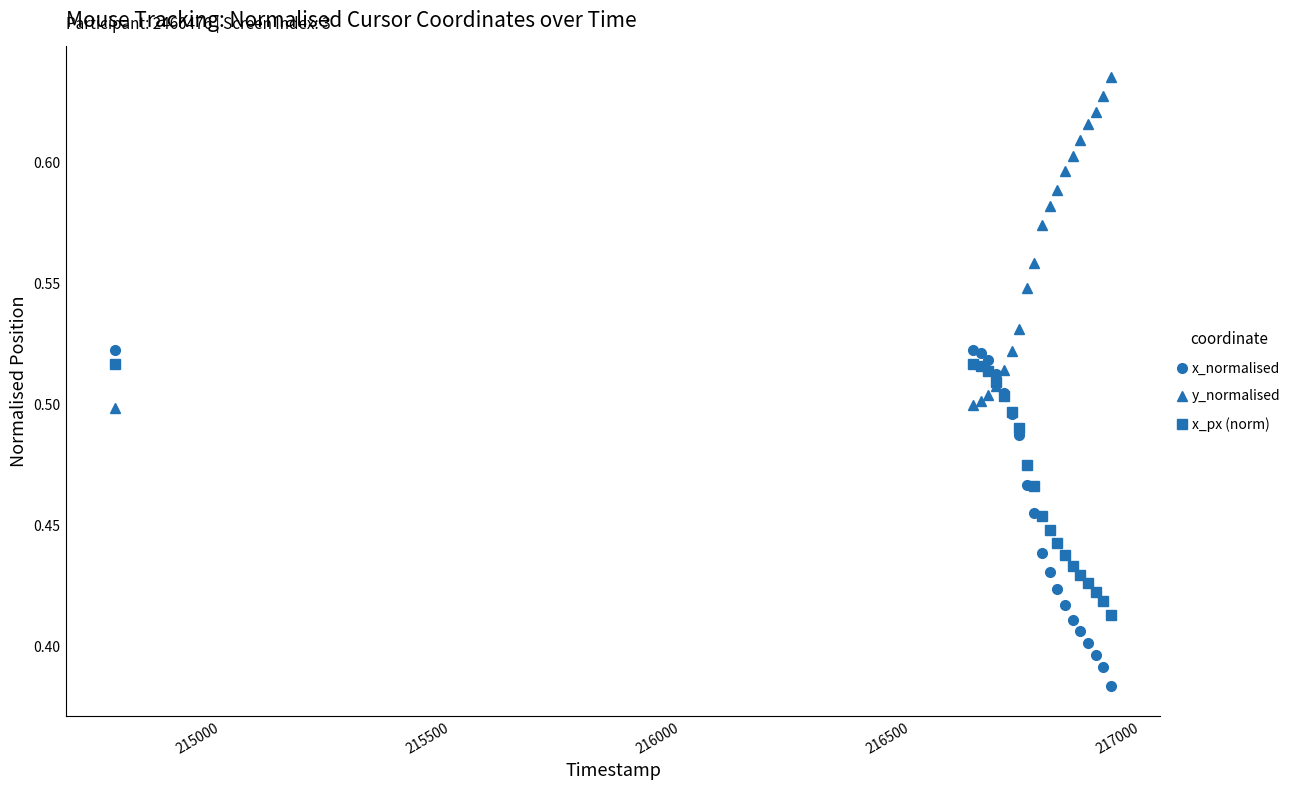

At how many categories does at least one series exceed 0?

20